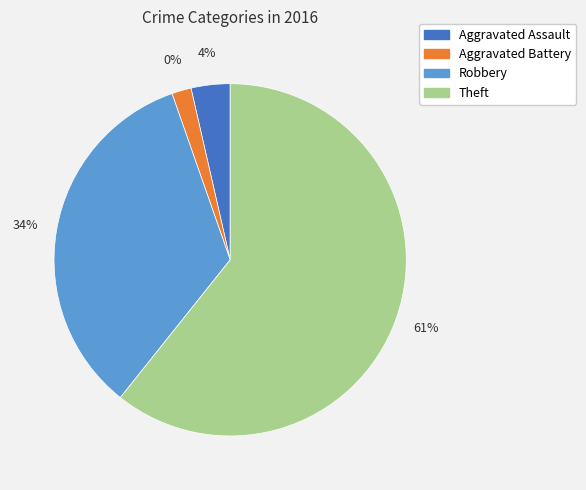

How much of the chart is everything except Robbery?

66.1%